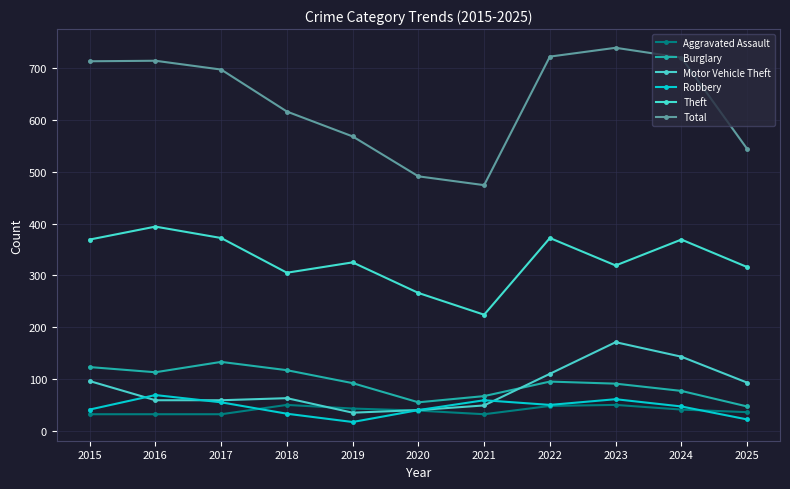

Where does the Motor Vehicle Theft series first go above 63?

2015